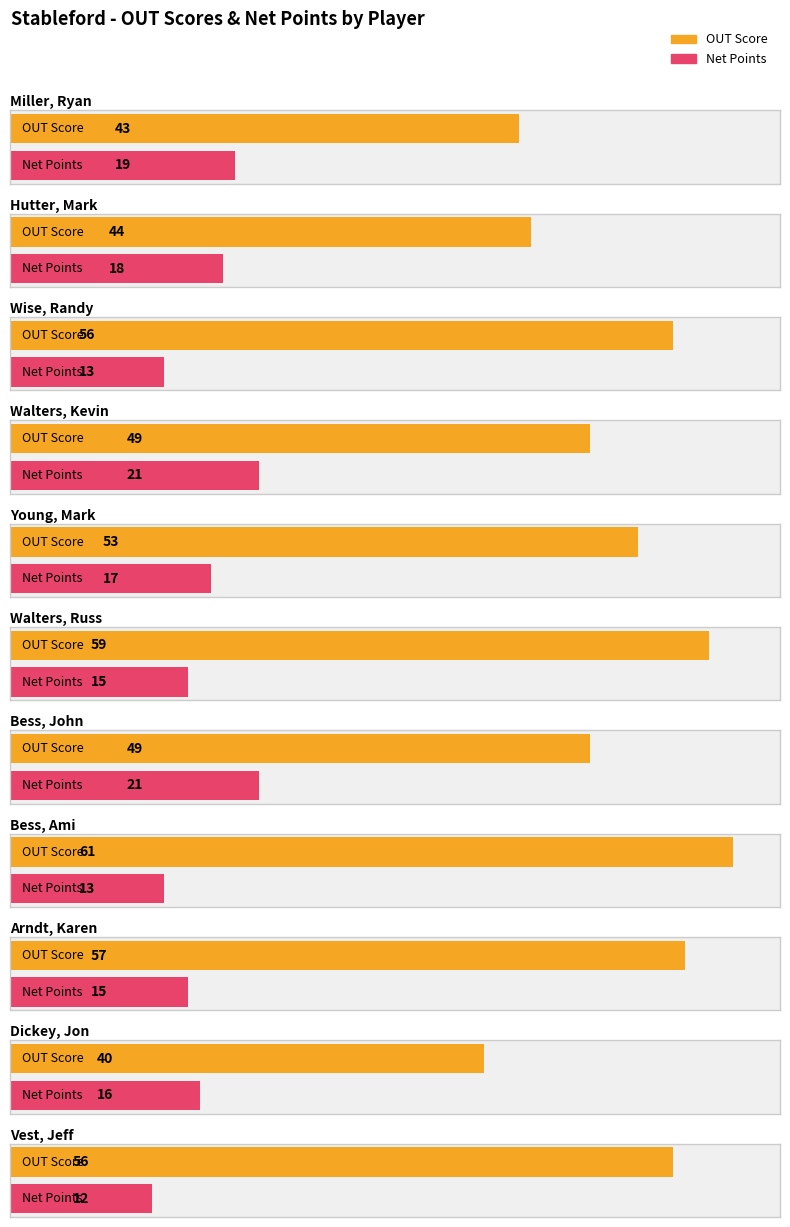

Does the chart contain any negative values?

No